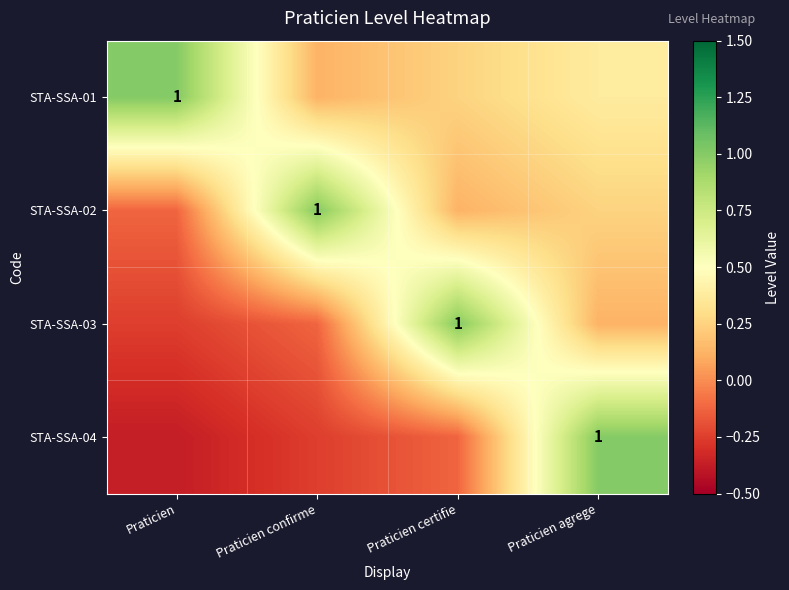

How many positive values does the STA-SSA-04 series have?

1